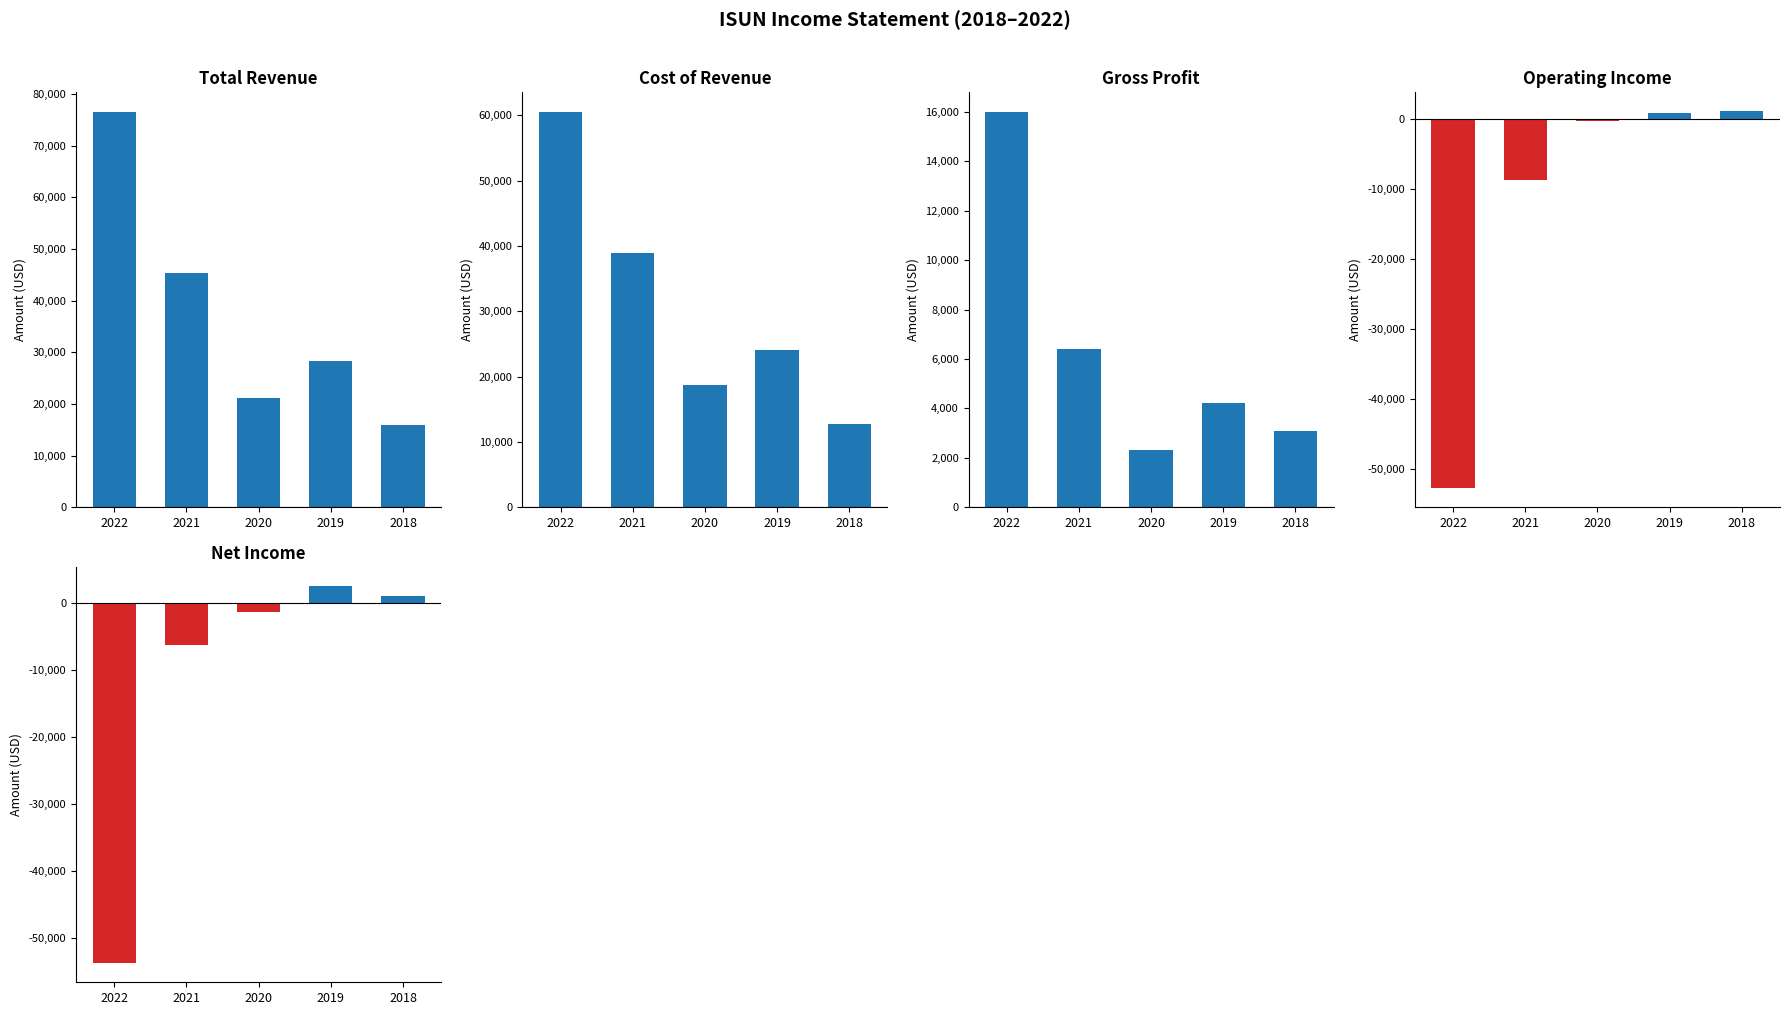

What is the difference between the second highest and minimum values in the Operating Income series?

53700